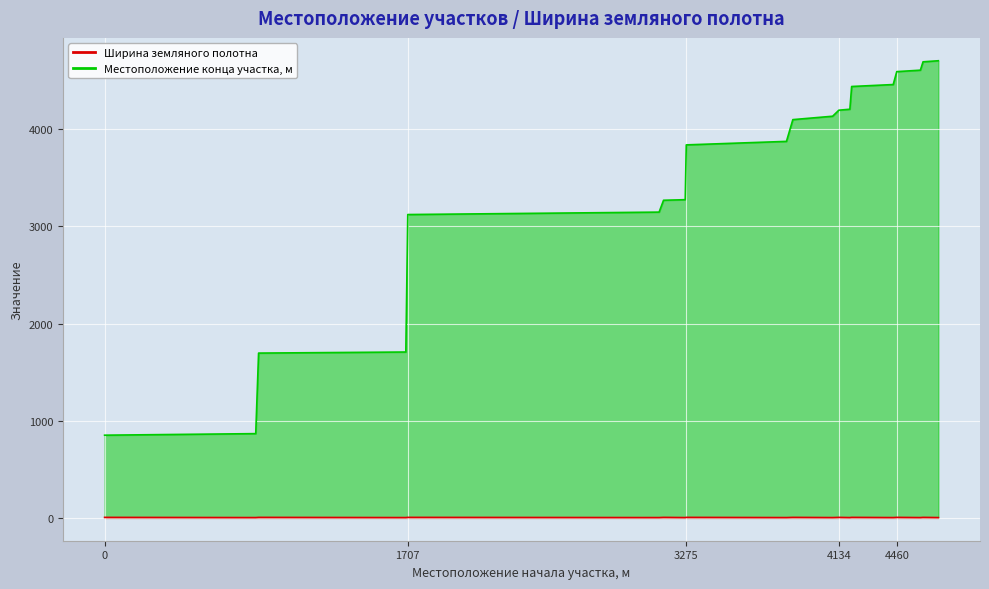

Reading left to right, what are all the values shown in this chart?

Местоположение конца участка, м: 851	867	1696	1707	3122	3147	3269	3275	3839	3875	4099	4134	4196	4206	4440	4460	4593	4608	4694	4705
Ширина земляного полотна: 5	3	5	3	5	3	5	3	5	3	5	3	5	3	5	3	5	3	5	3